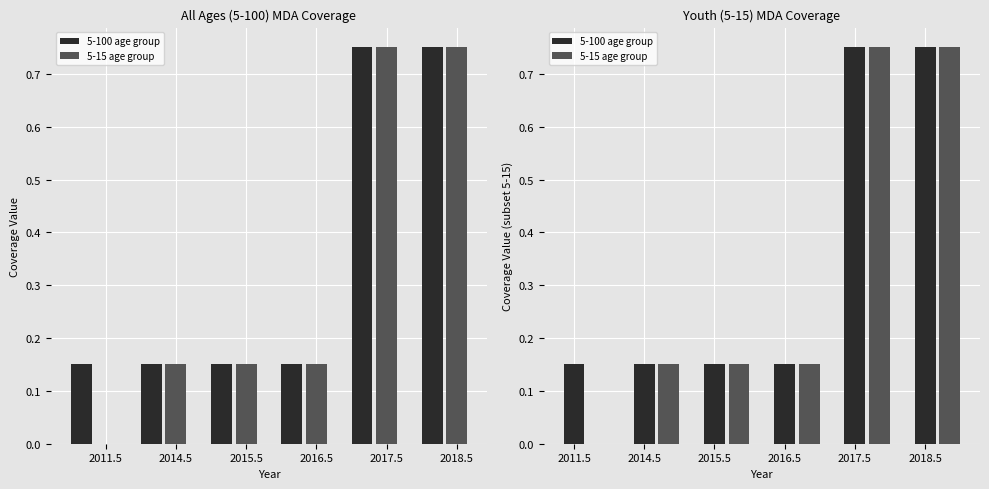

How many groups of bars are there?

6